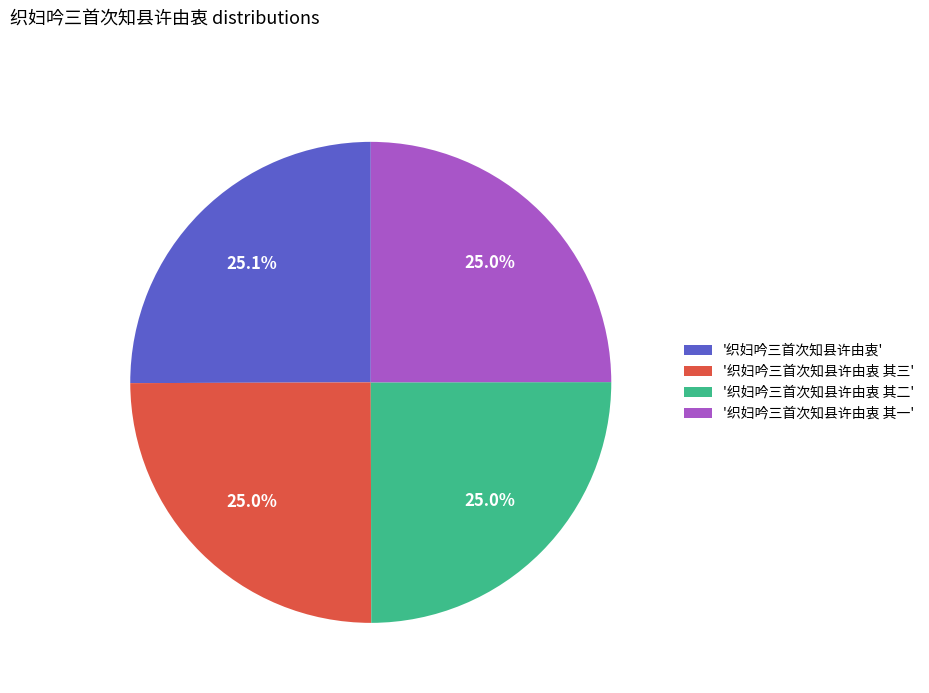

What is the ratio of the value at '织妇吟三首次知县许由衷' to the value at '织妇吟三首次知县许由衷 其三'?

1.0